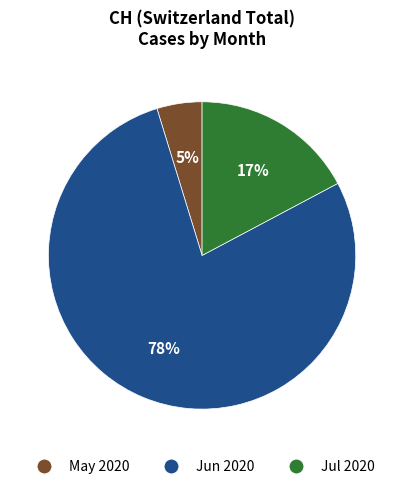

To the nearest percent, what is the average slice percentage?

33%